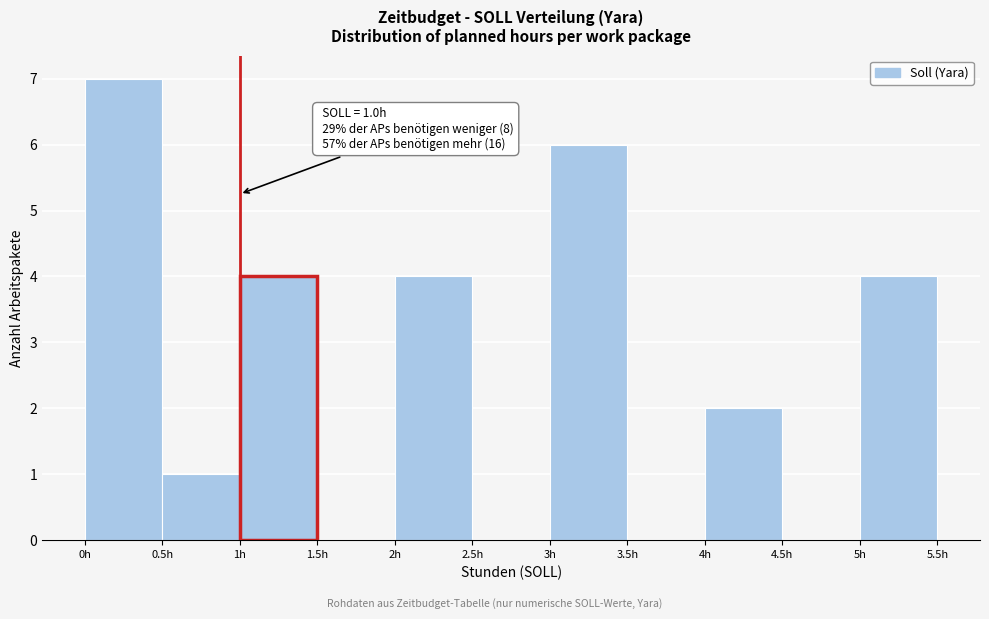

Over which range of the x-axis is the bar tallest?

0.0 to 0.5